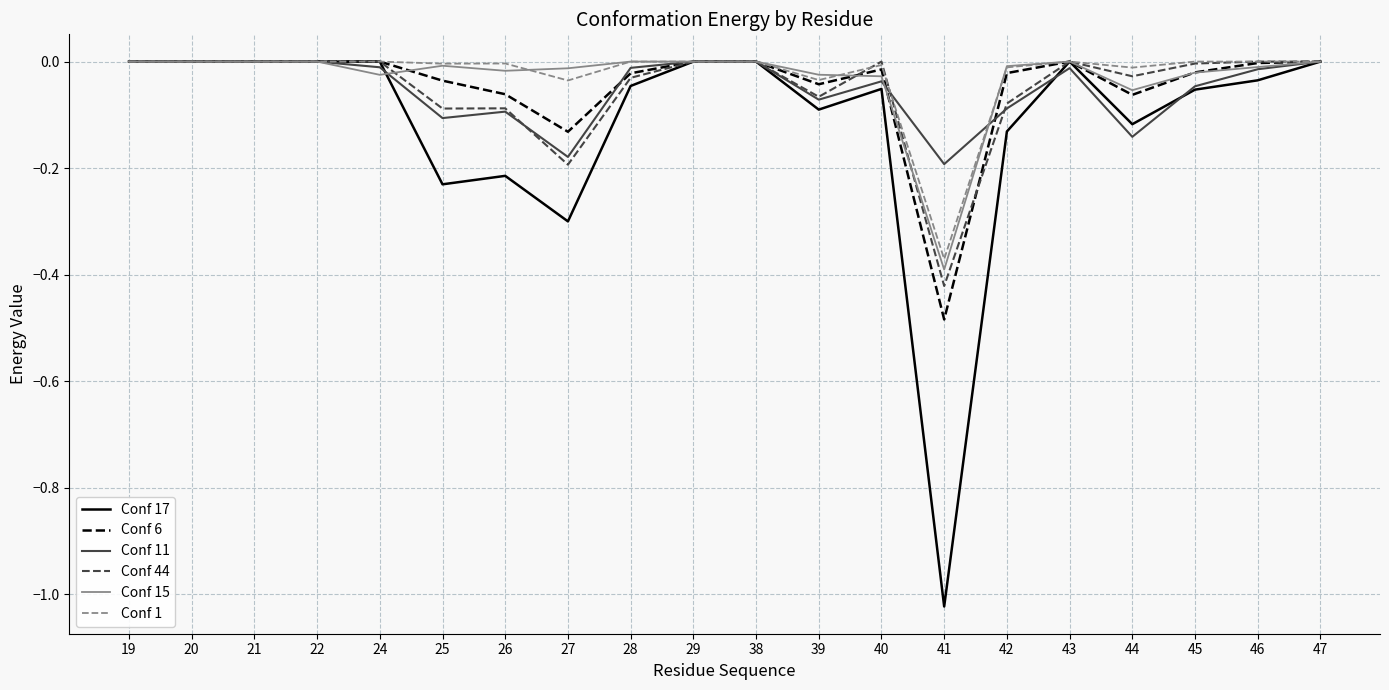

At which category does the chart reach its minimum across all series?

41